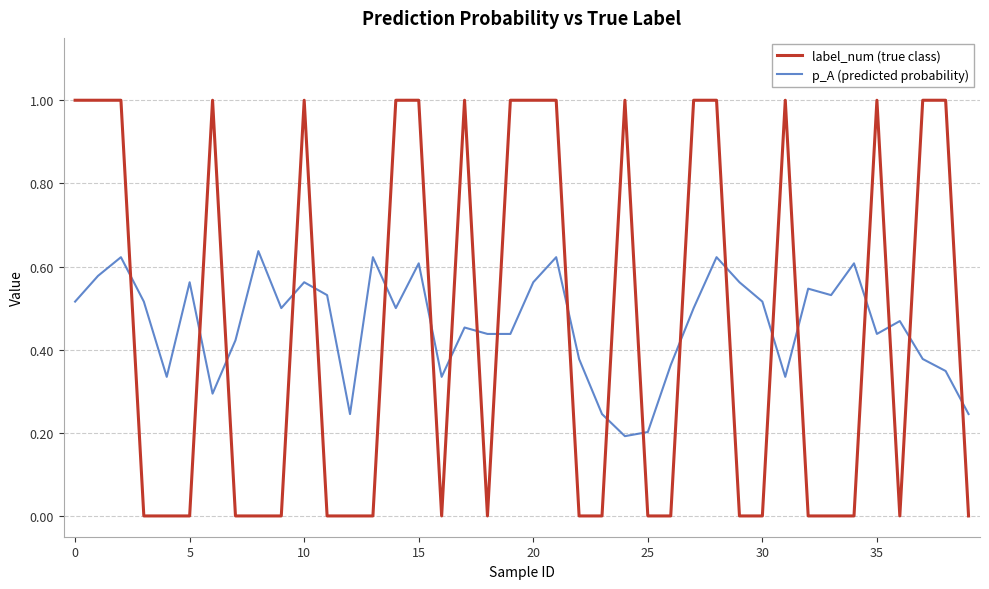

What is the difference between the maximum and minimum values in the label_num (true class) series?

1.0